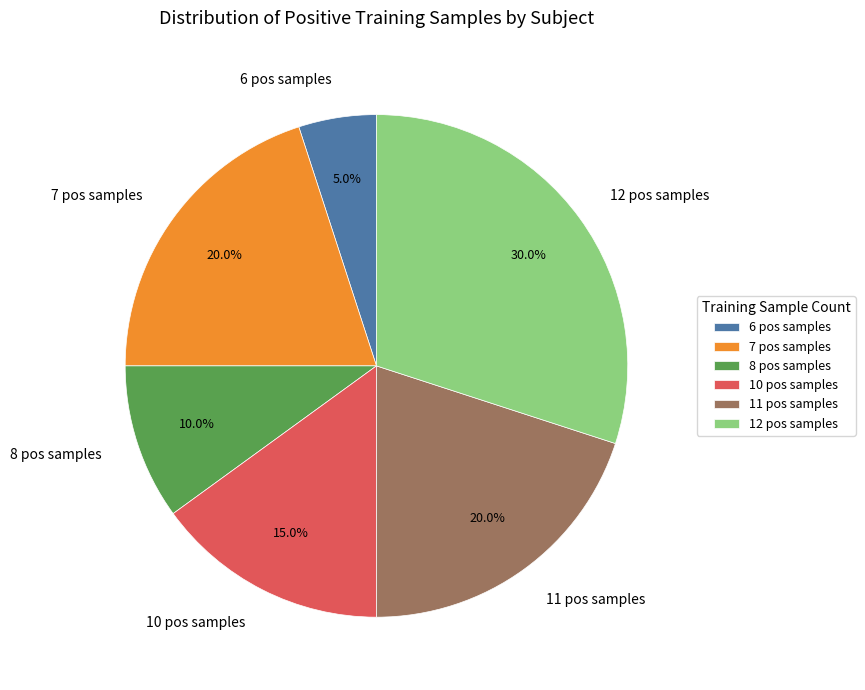

What percentage do 8 pos samples and 7 pos samples together represent?

30.0%